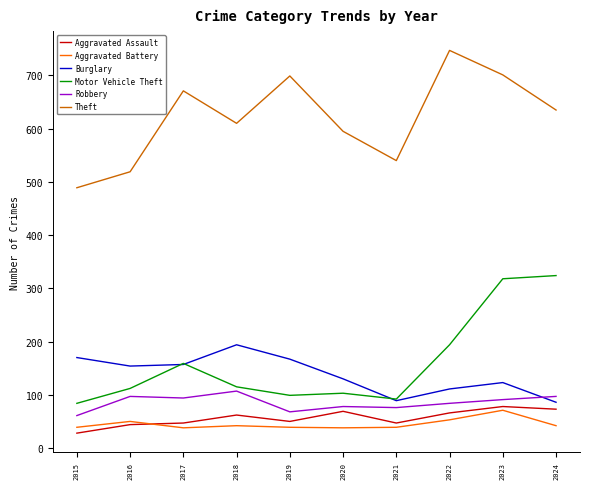

What is the difference between the second highest and second lowest values in the Burglary series?

81